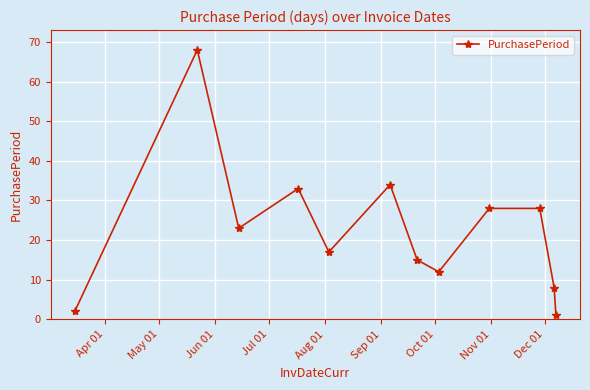

What is the value of the 4th point from the left?

33